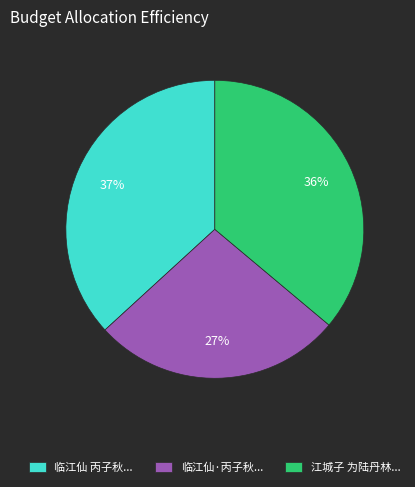

What is the ratio of the value at 临江仙·丙子秋... to the value at 江城子 为陆丹林...?

0.8